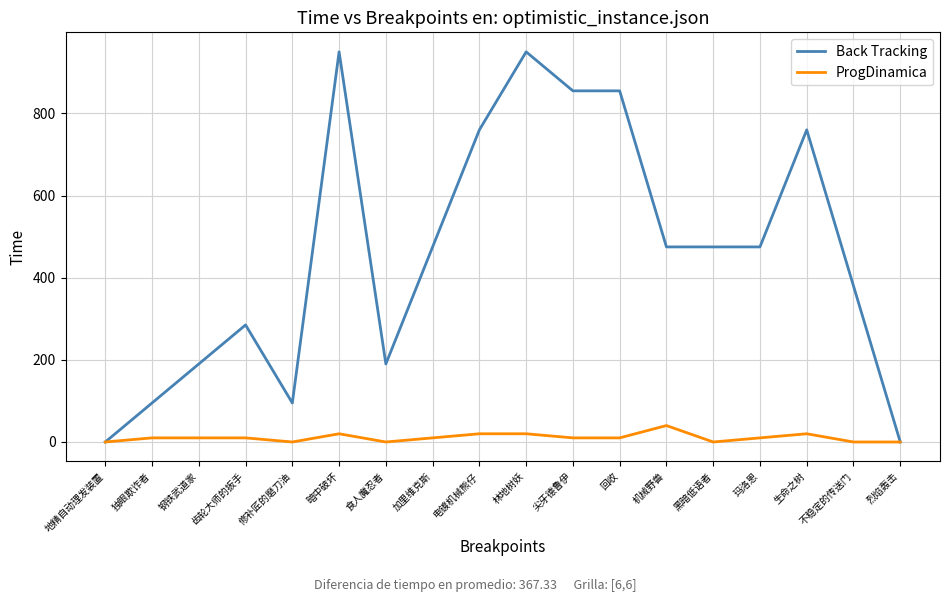

Does the chart display data point markers on the line(s)?

No